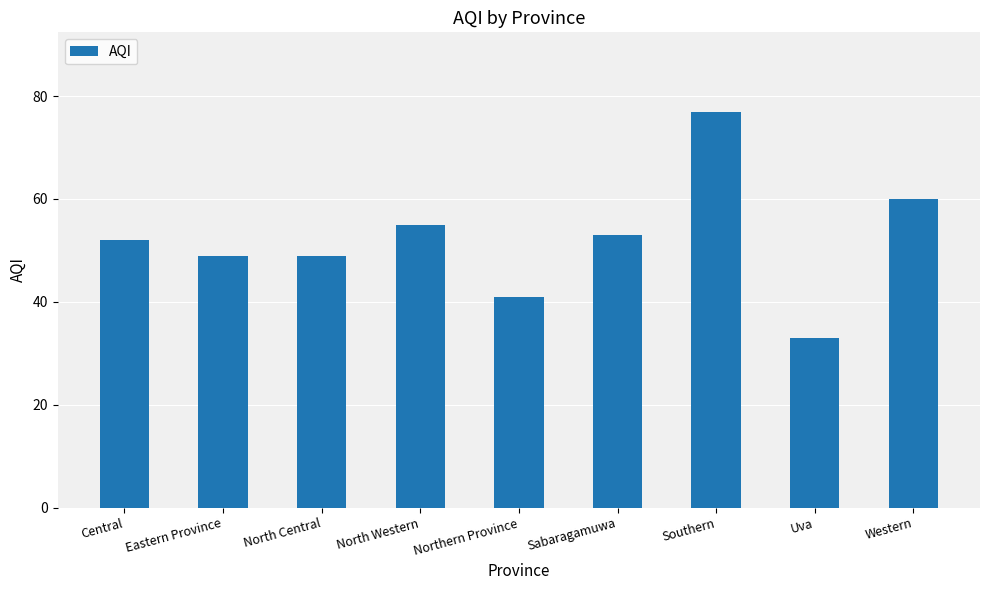

What is the difference between the second highest and second lowest values?

19